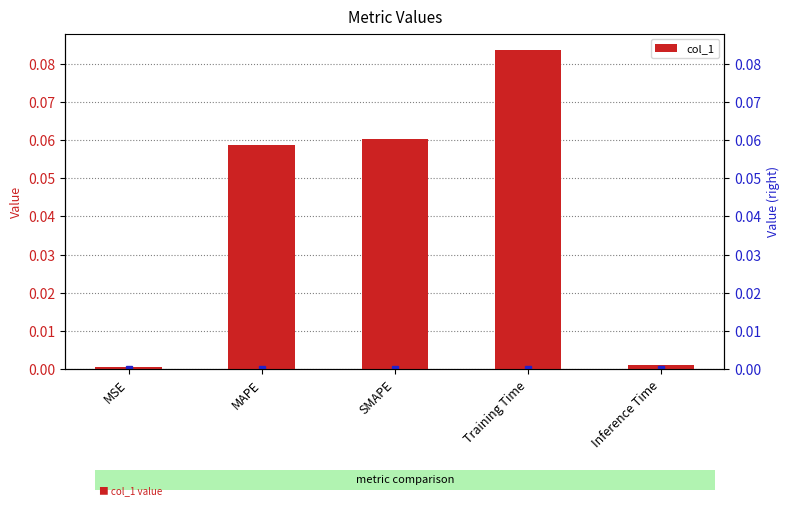

True or false: the data shows 0.1 at Training Time.

True